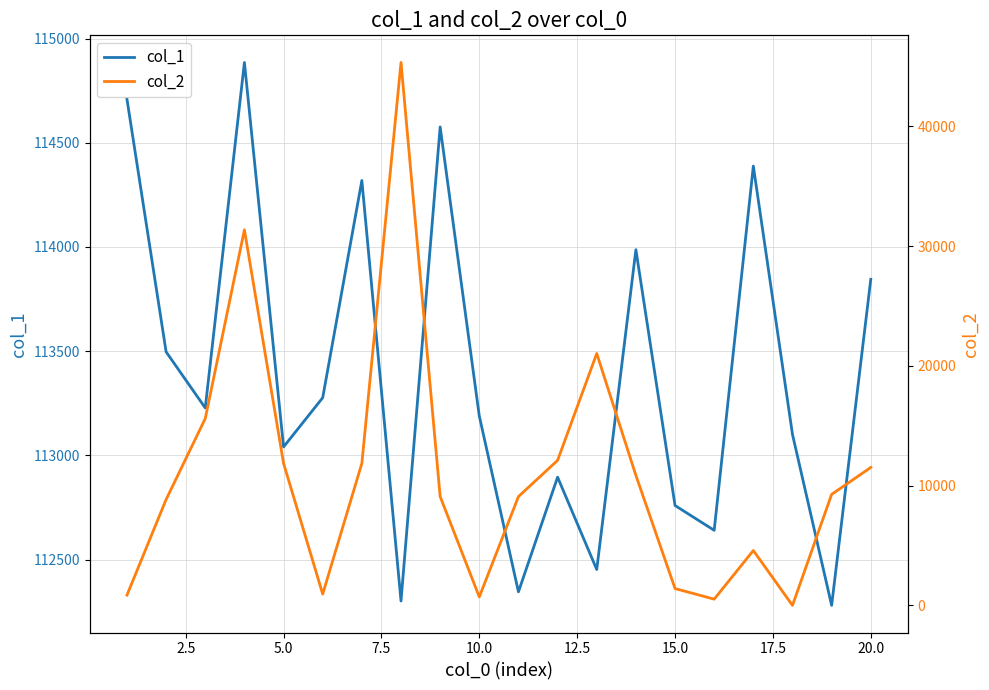

What is the minimum value for col_1?

112281